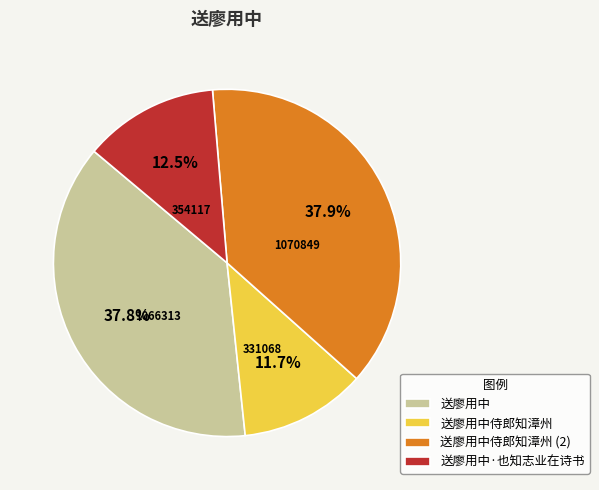

What percentage is the 送廖用中侍郎知漳州 slice, to the nearest percent?

12%